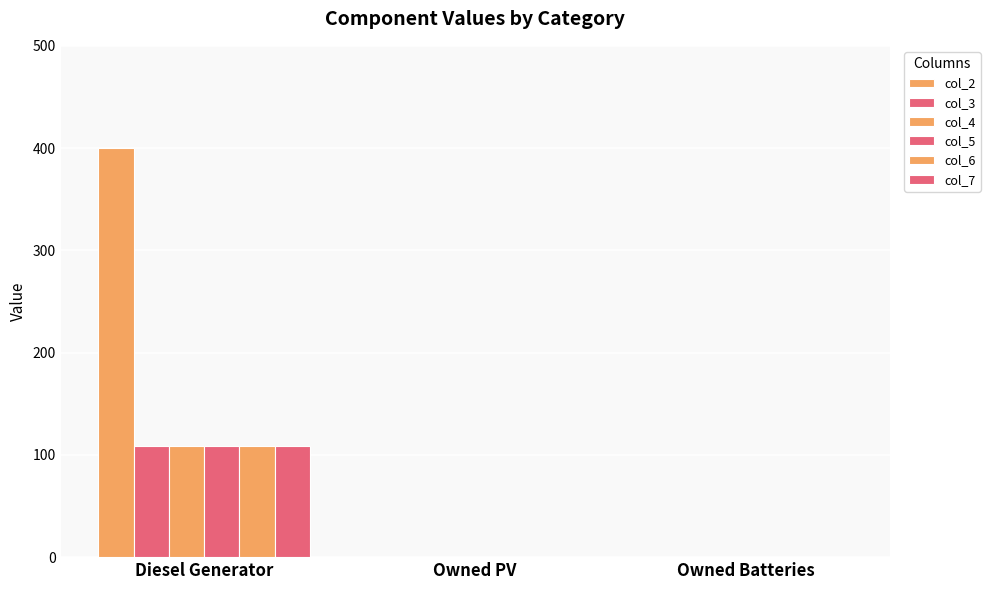

Which has a higher value, Owned Batteries or Diesel Generator?

Diesel Generator